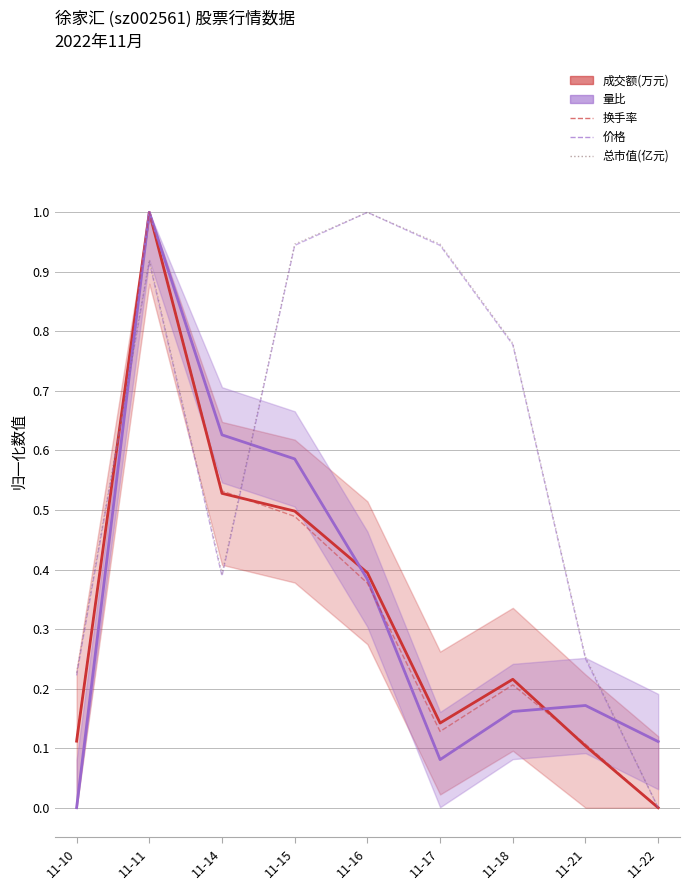

At which label is 价格 closest to 0?

11-22